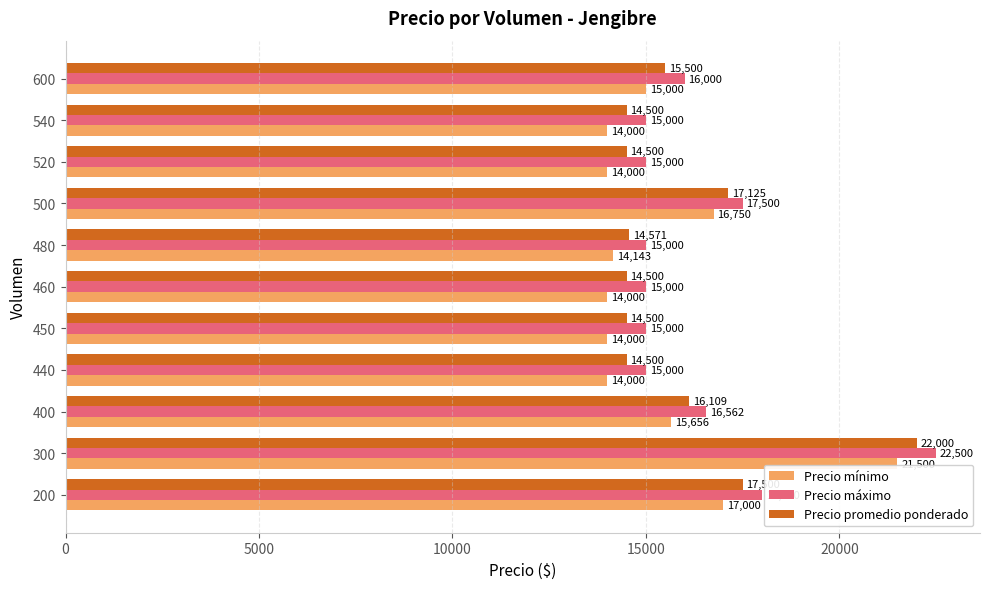

Which series has the largest total across all categories?

Precio máximo